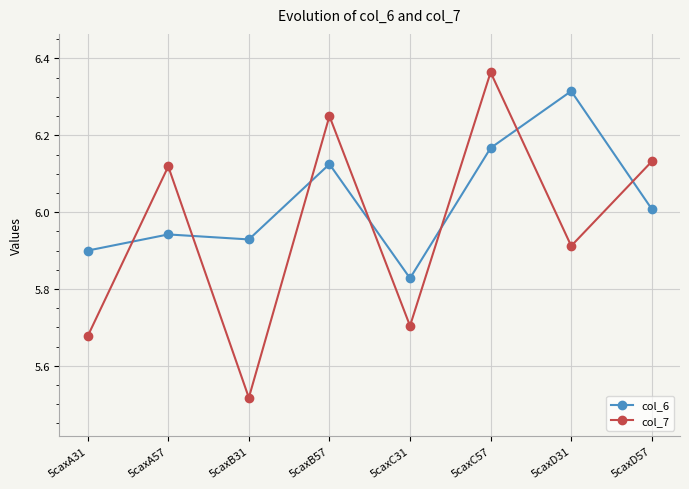

Where is col_7 nearest to the value 5?

5caxB31